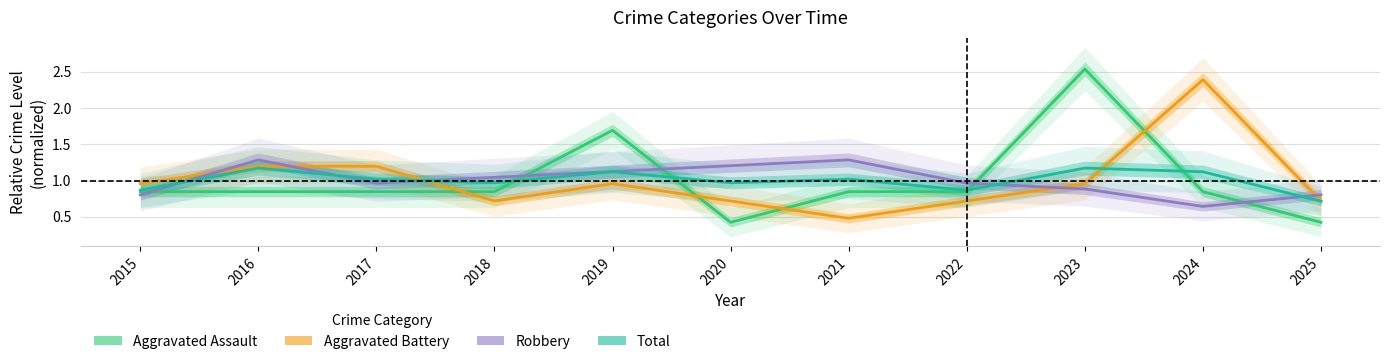

Is the value of Aggravated Assault at 2021 greater than the value of Aggravated Battery at 2019?

No